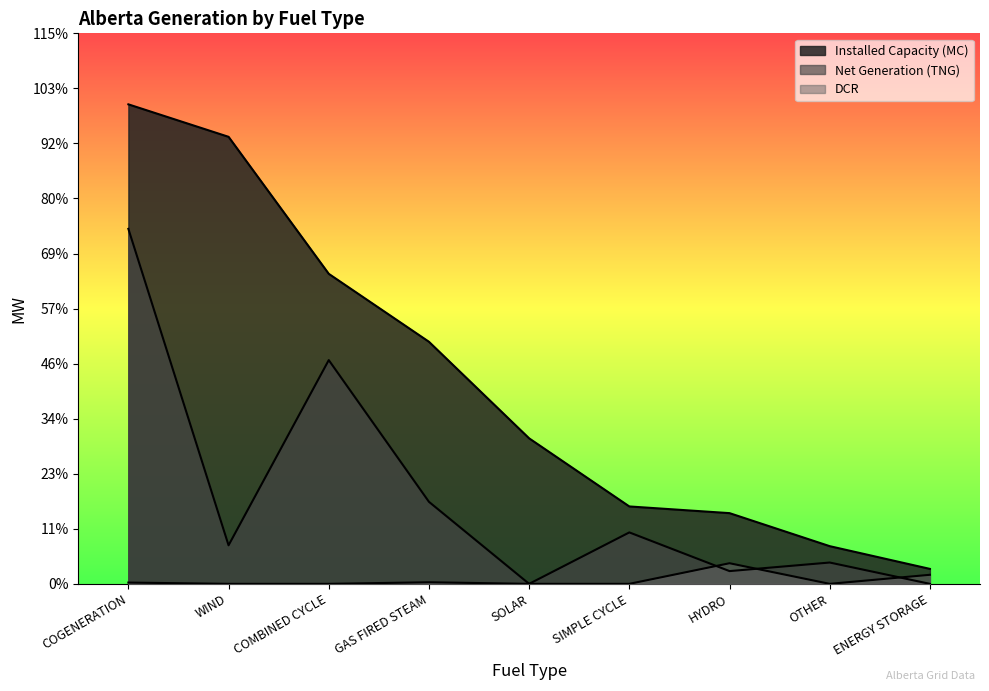

Which has a higher value, SIMPLE CYCLE or COGENERATION?

COGENERATION